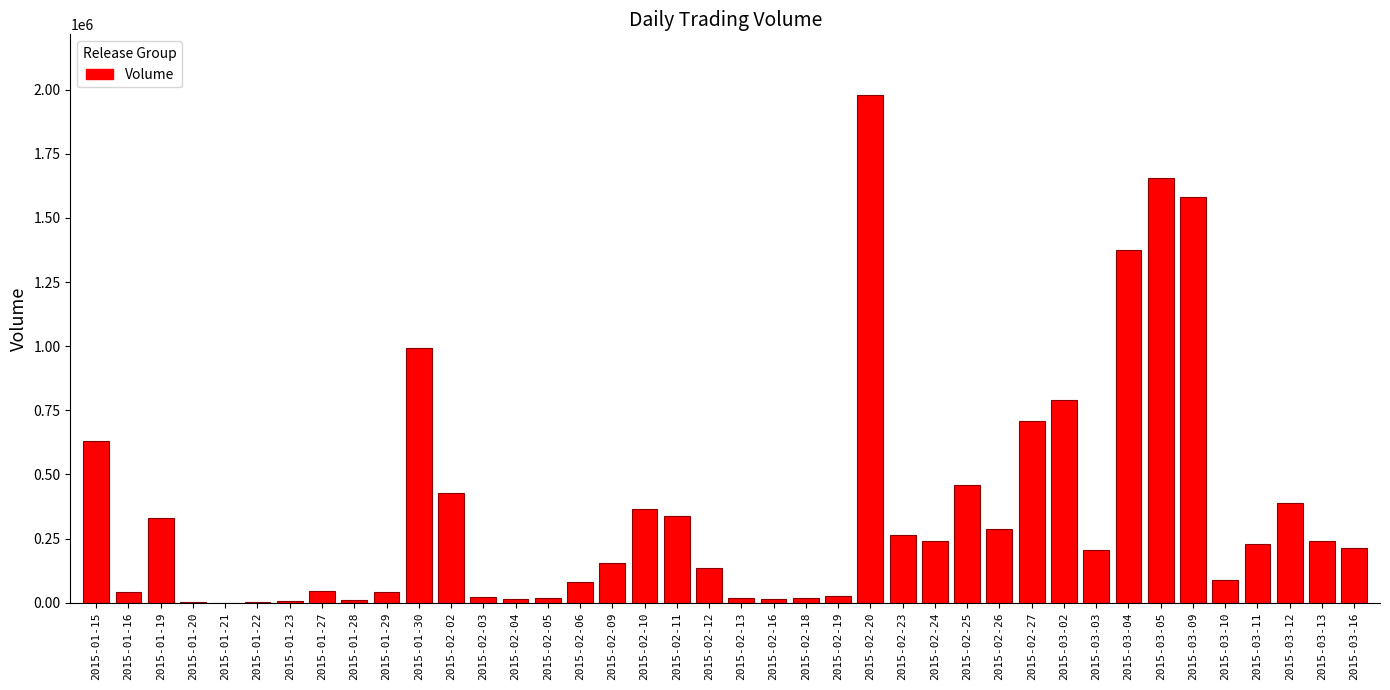

The value at 2015-02-25 is 277014. True or false?

False